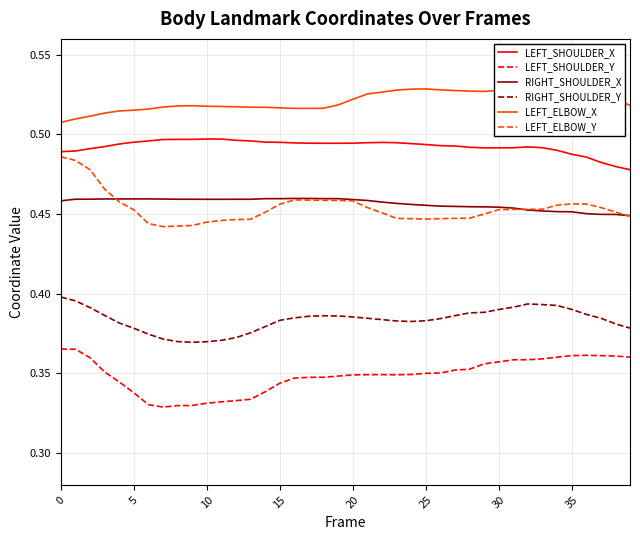

How many interior local valleys does the LEFT_ELBOW_Y series have?

2